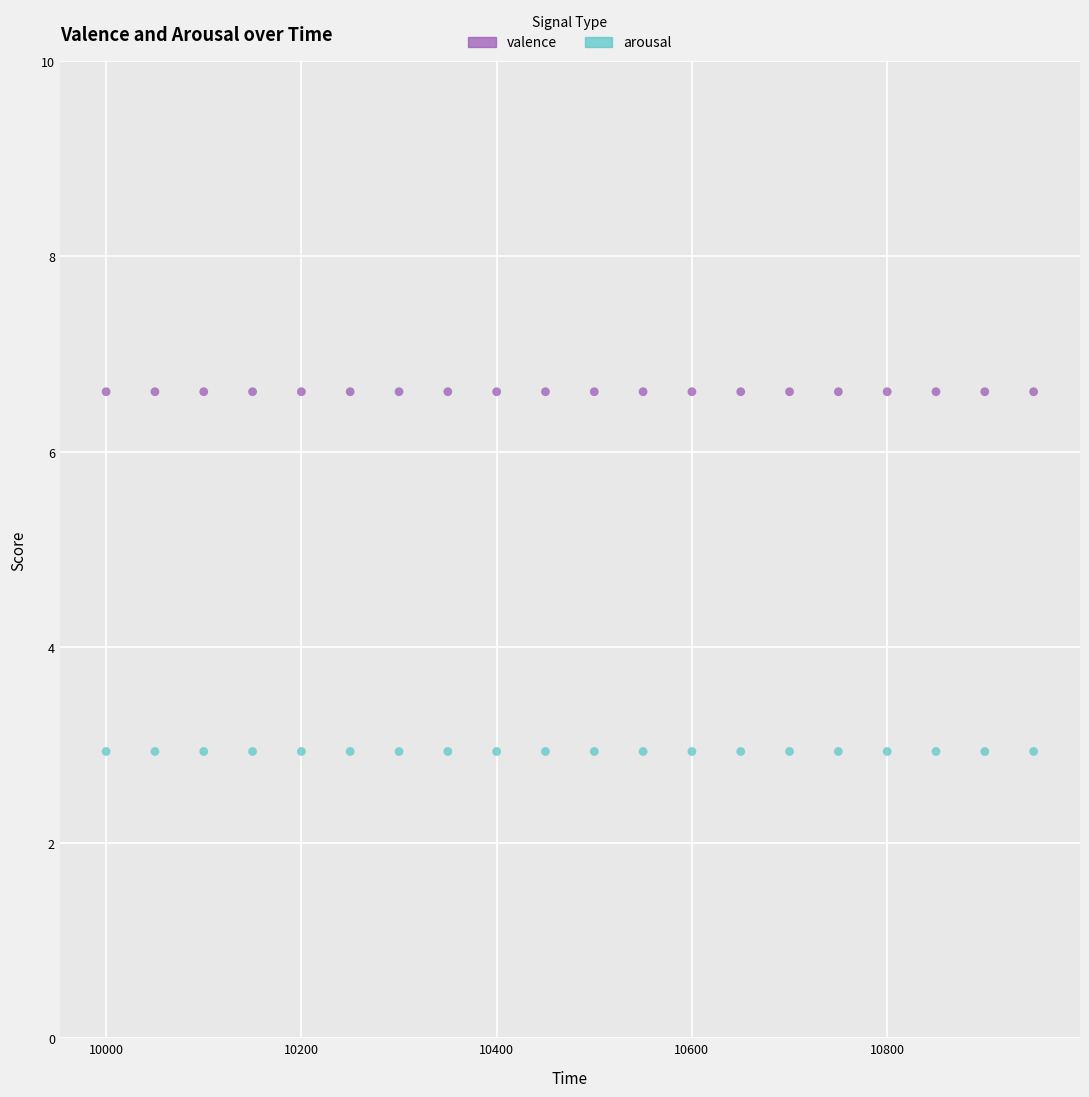

Which series reaches the minimum Y coordinate?

arousal